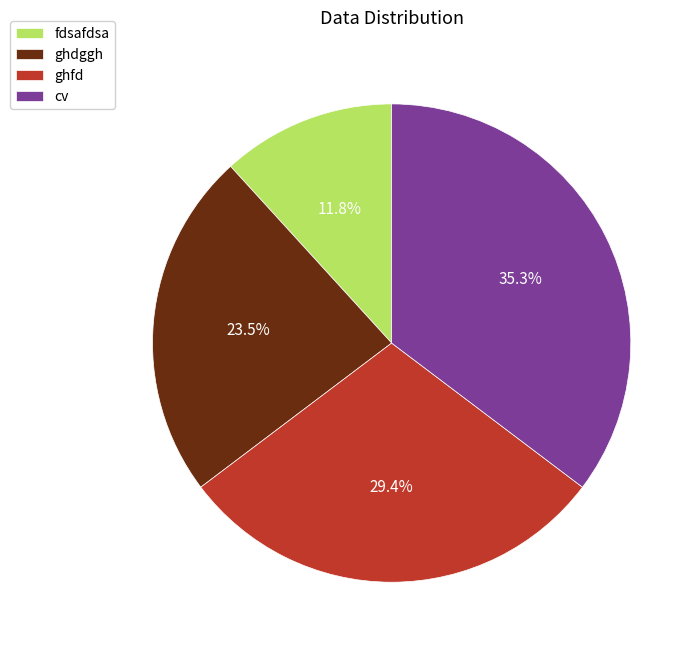

Between cv and fdsafdsa, which is larger?

cv